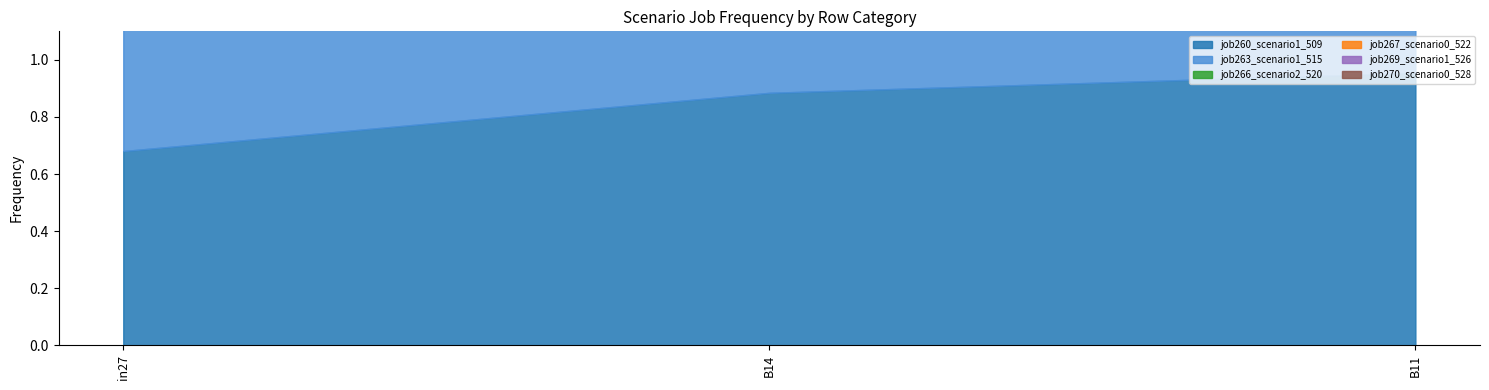

What is the difference between the maximum and minimum values in the job267_scenario0_522 series?

0.2